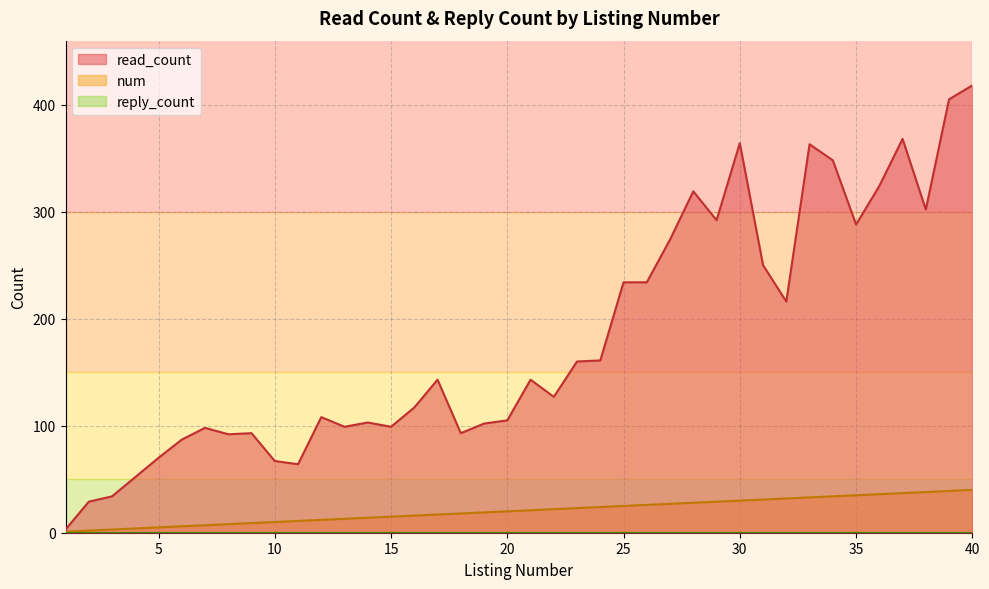

What is the maximum value shown in the chart?

418